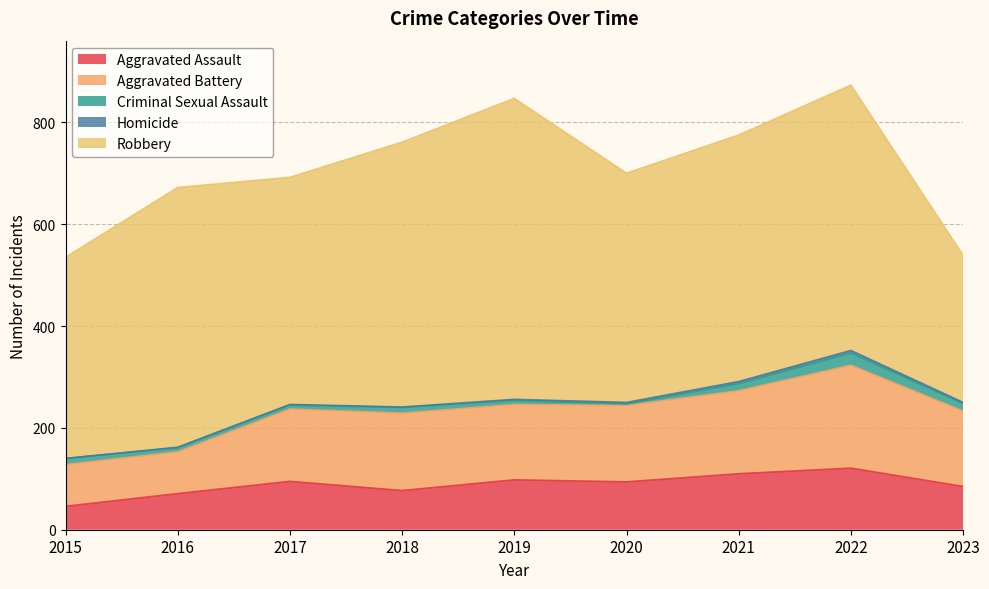

Where is the first local minimum for Aggravated Battery?

2019